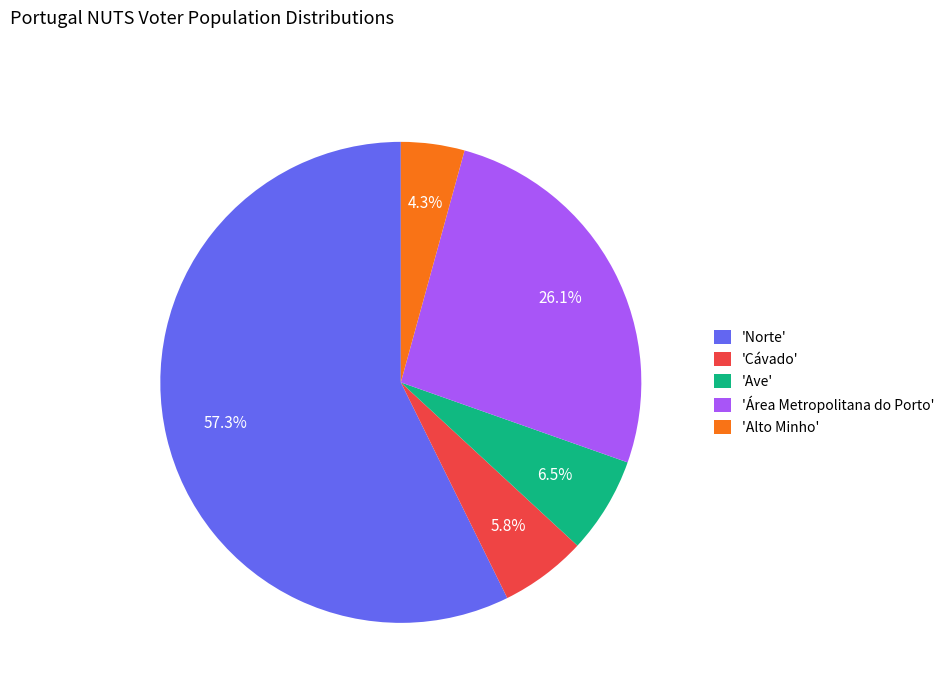

Which has a higher value, 'Norte' or 'Ave'?

'Norte'